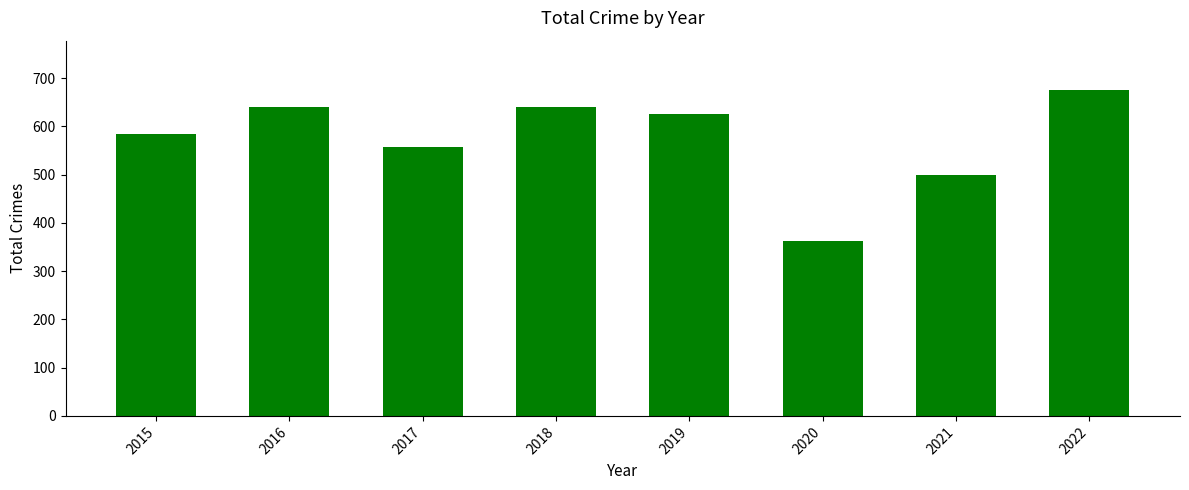

Approximately how many times larger is the value at 2018 compared to 2016?

1.0